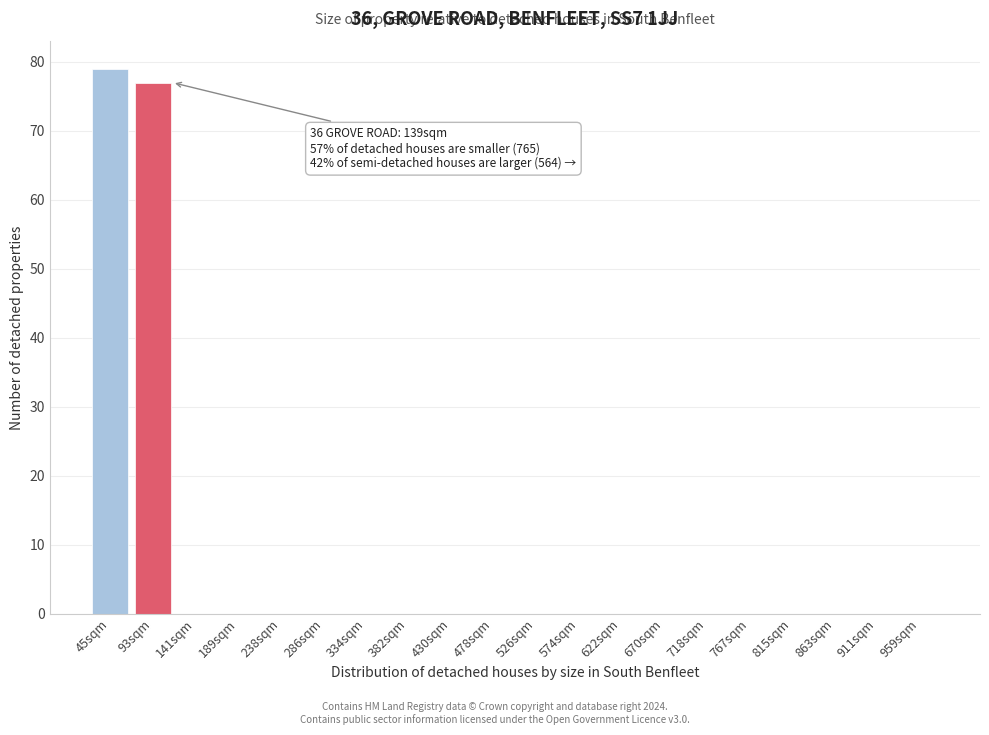

Reading left to right, list all the values displayed in this chart.

45sqm=79	93sqm=77	141sqm=0	189sqm=0	238sqm=0	286sqm=0	334sqm=0	382sqm=0	430sqm=0	478sqm=0	526sqm=0	574sqm=0	622sqm=0	670sqm=0	718sqm=0	767sqm=0	815sqm=0	863sqm=0	911sqm=0	959sqm=0